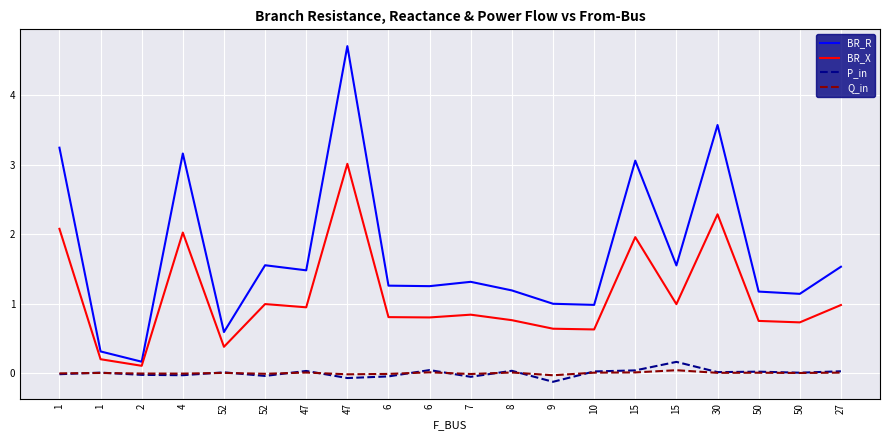

How many lines are shown in the chart?

4